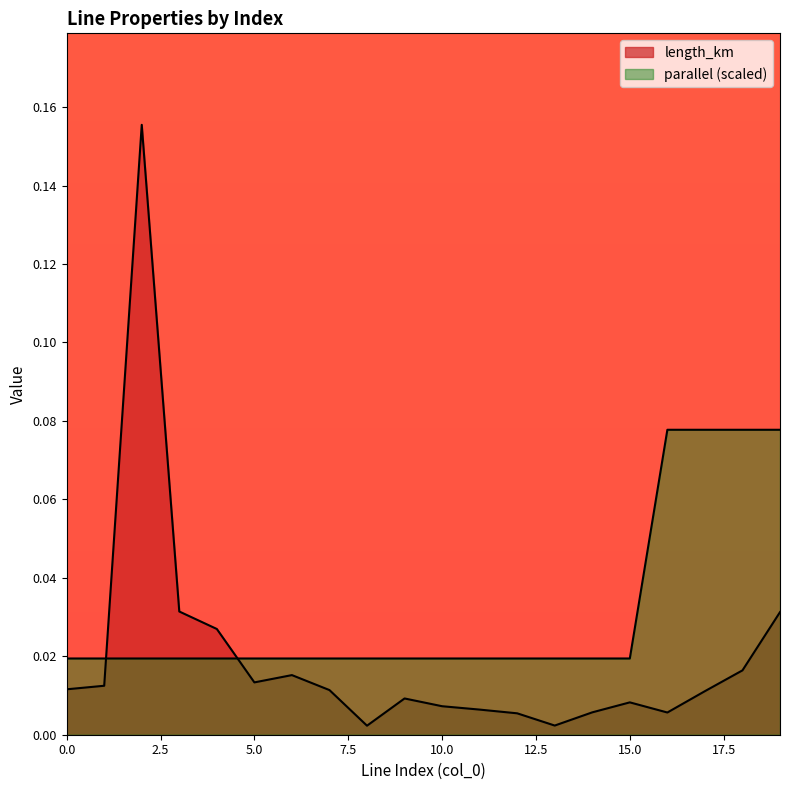

Rank the series by their average value, from lowest to highest.

length_km, parallel